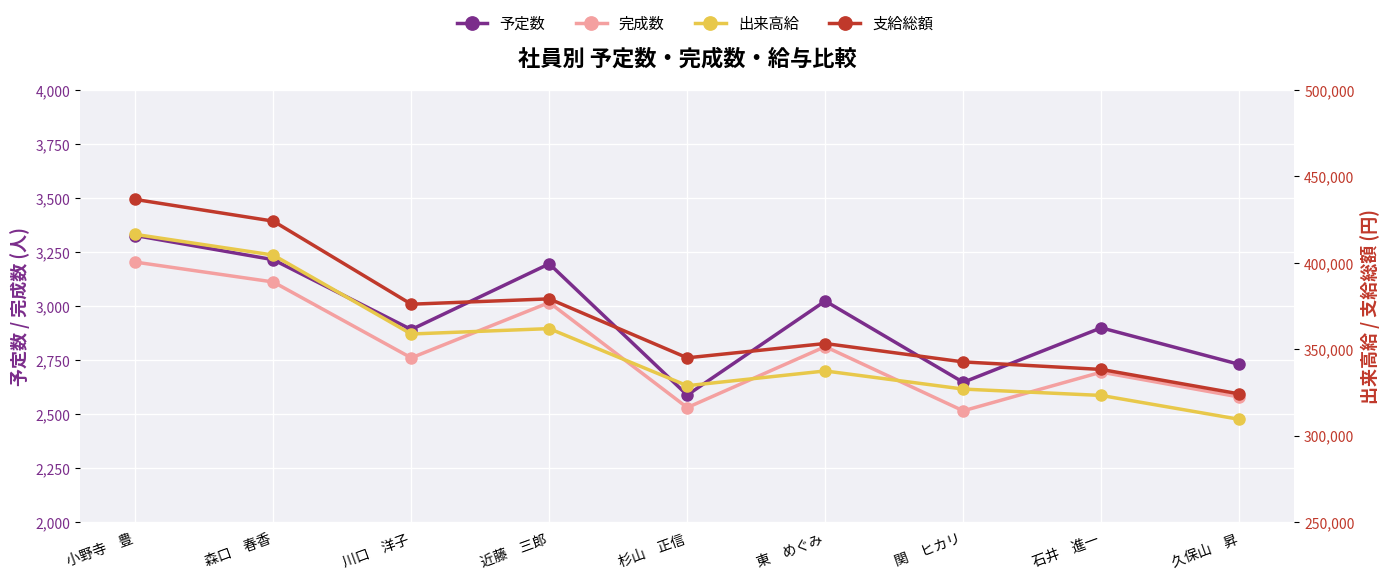

What is the average value of the 予定数 series?

2947